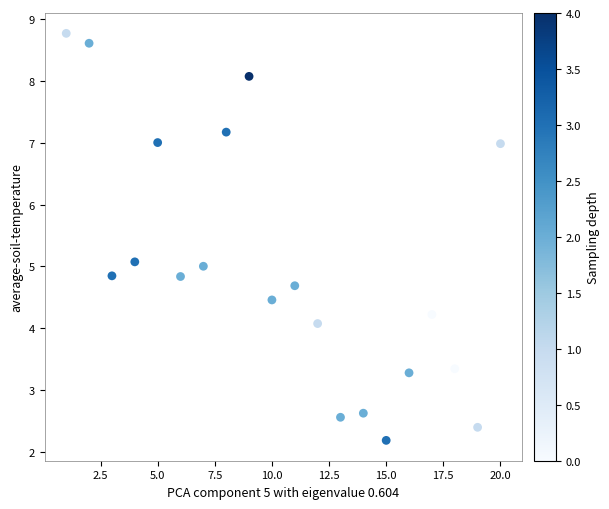

What is the range of Y values (max minus min)?

6.6